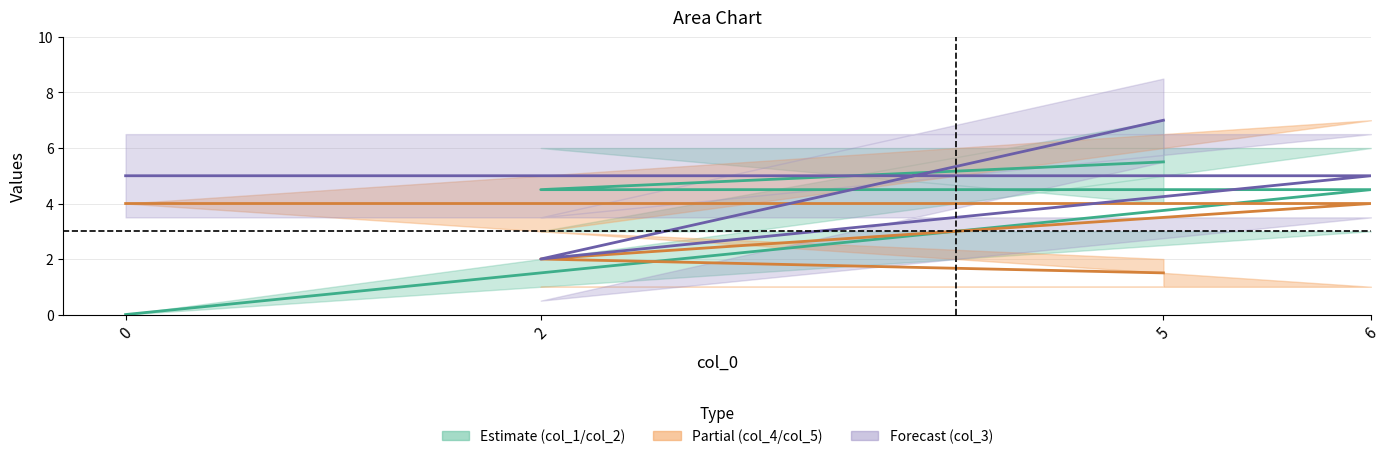

How many distinct data groups are displayed?

3